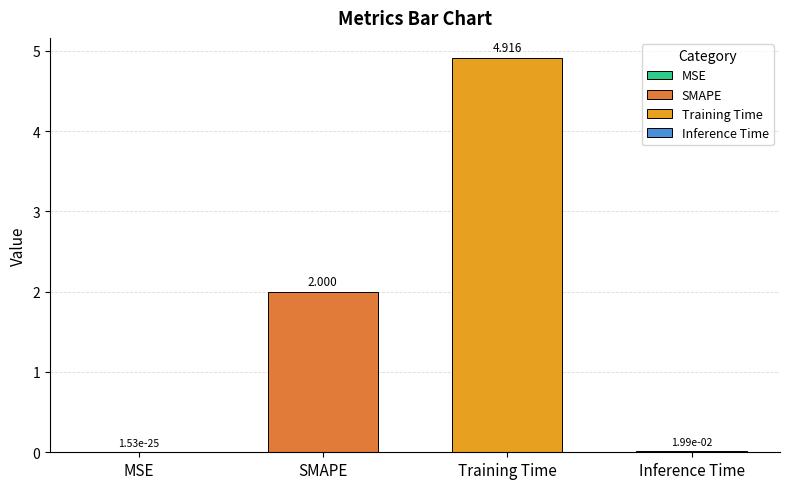

How many bars are there in total?

4